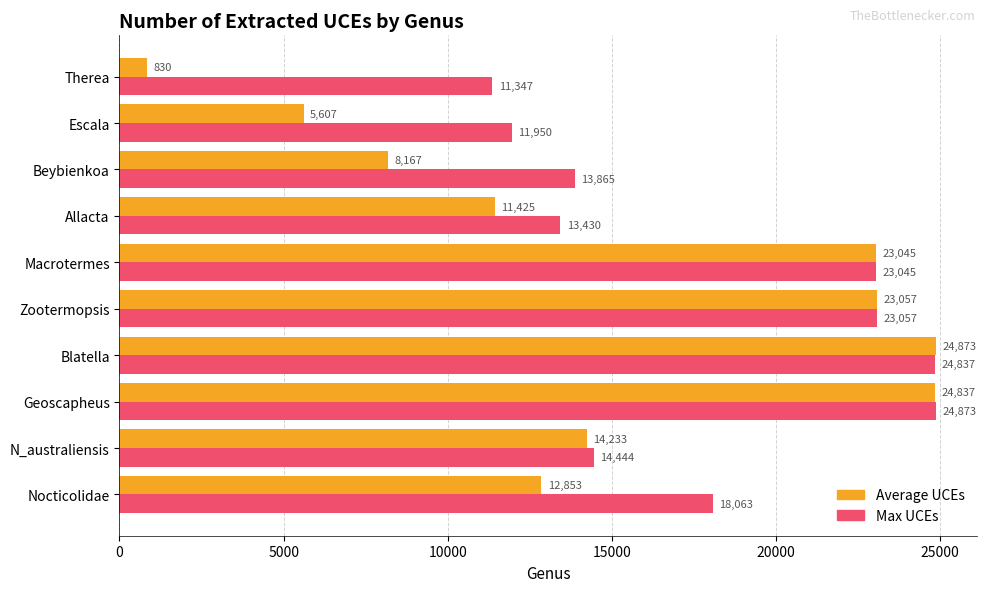

Rank the series at Escala from lowest to highest value.

Average UCEs, Max UCEs